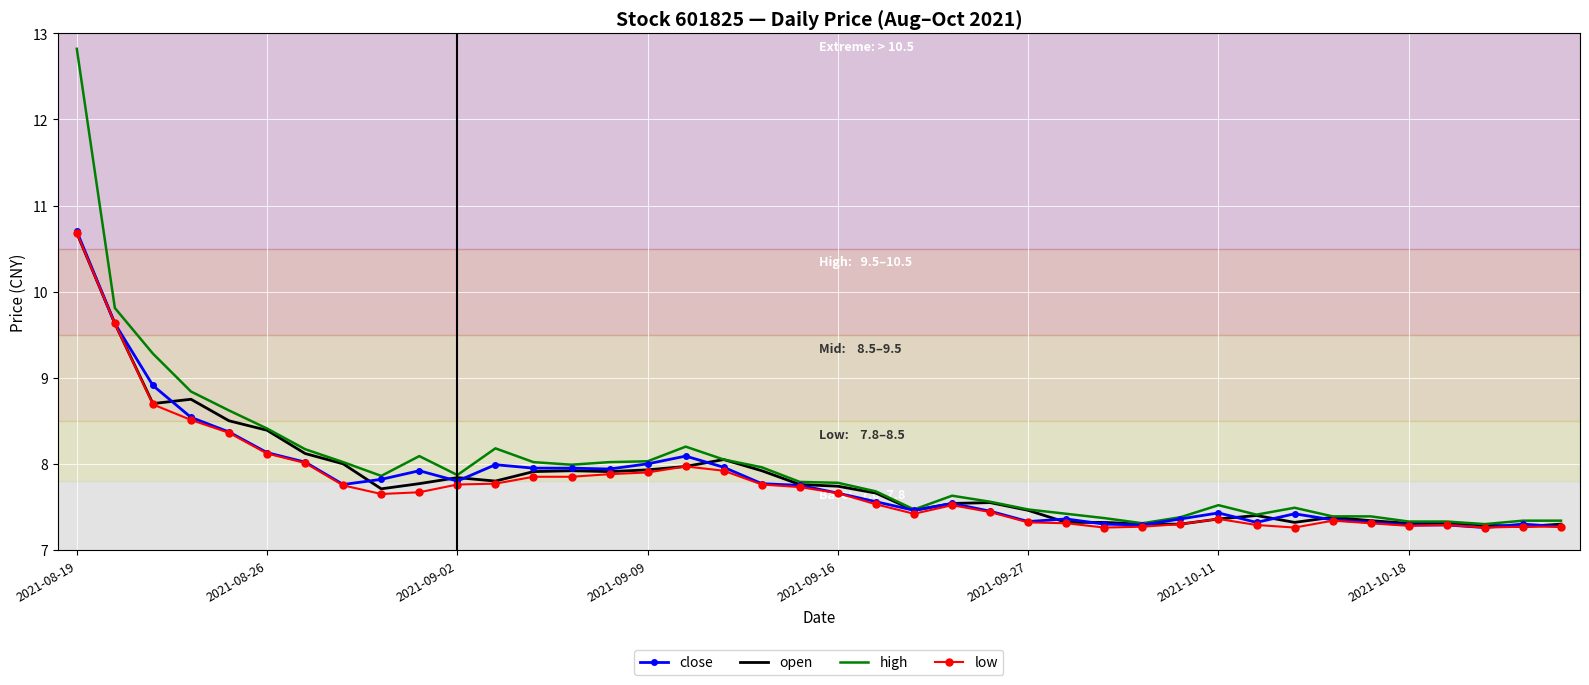

True or false: open has more than 1 interior local peaks.

True